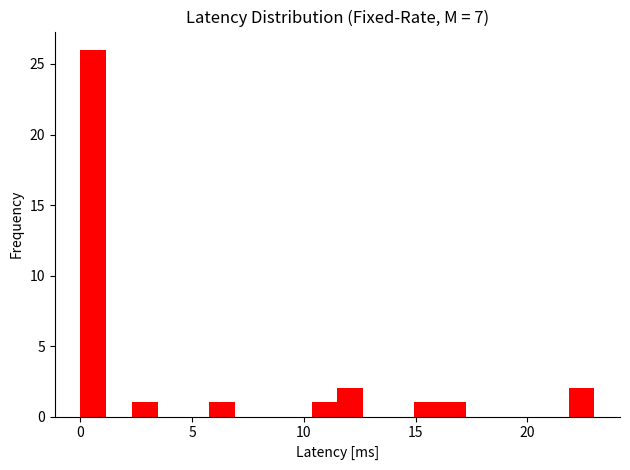

Read against the x-axis, roughly where is the centre of the tallest bar?

0.5